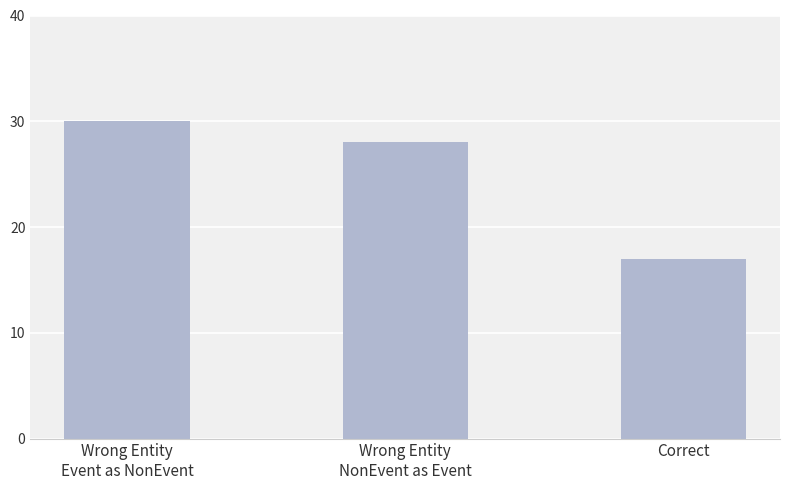

Reading left to right, extract all data points from this chart.

Wrong Entity
Event as NonEvent=30	Wrong Entity
NonEvent as Event=28	Correct=17